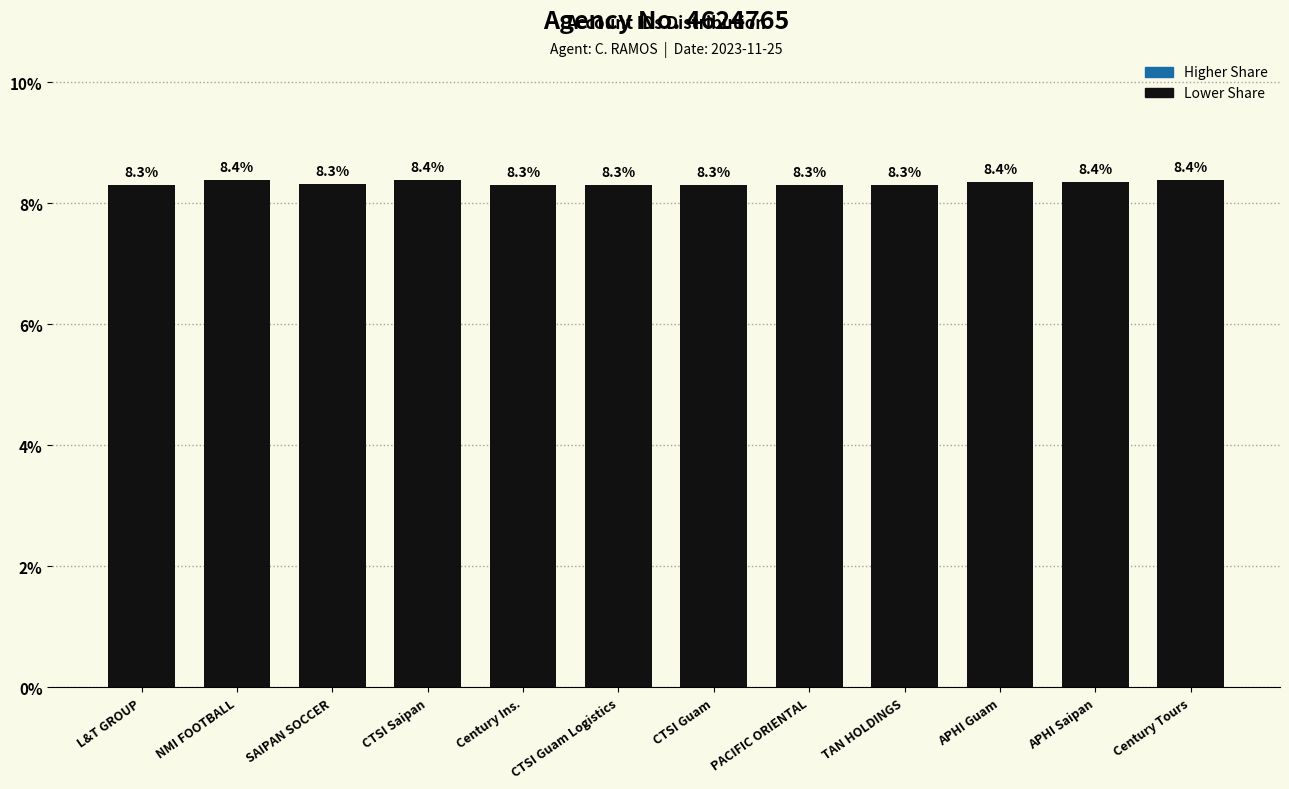

How many bars are there in total?

12